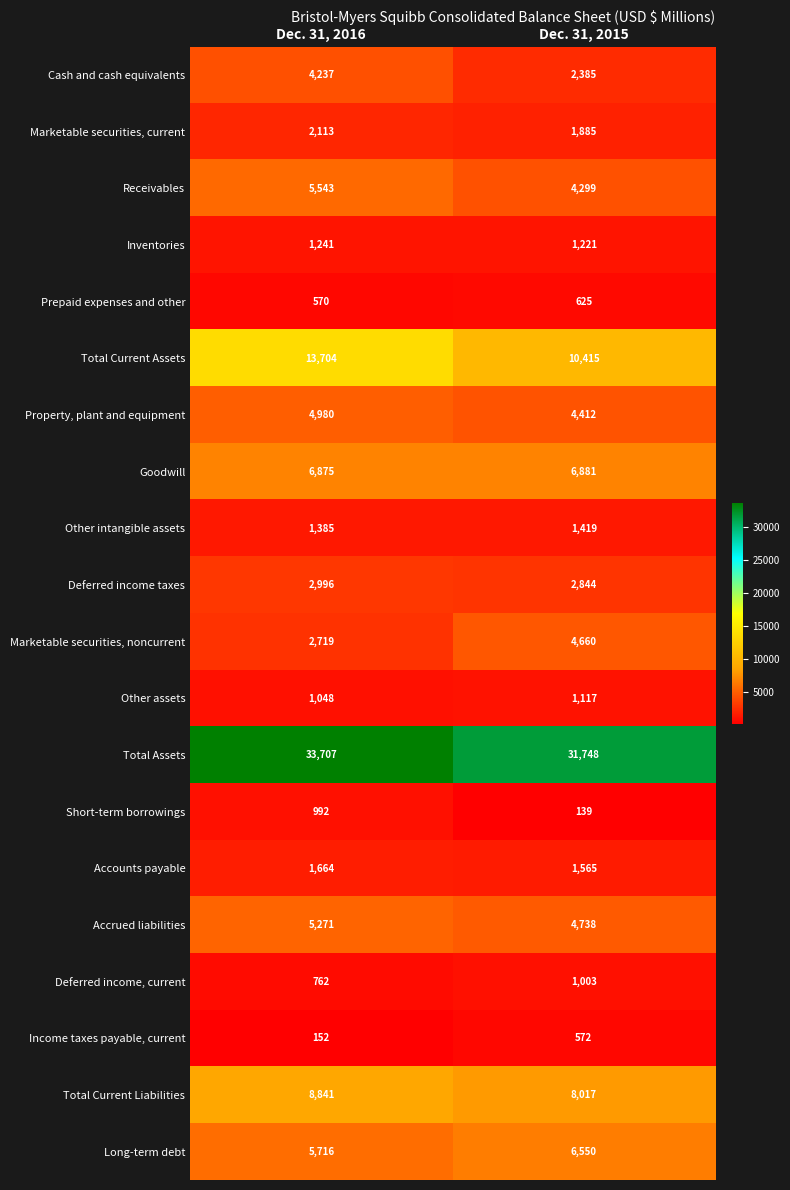

What is the difference between the maximum and minimum values in the Long-term debt series?

834